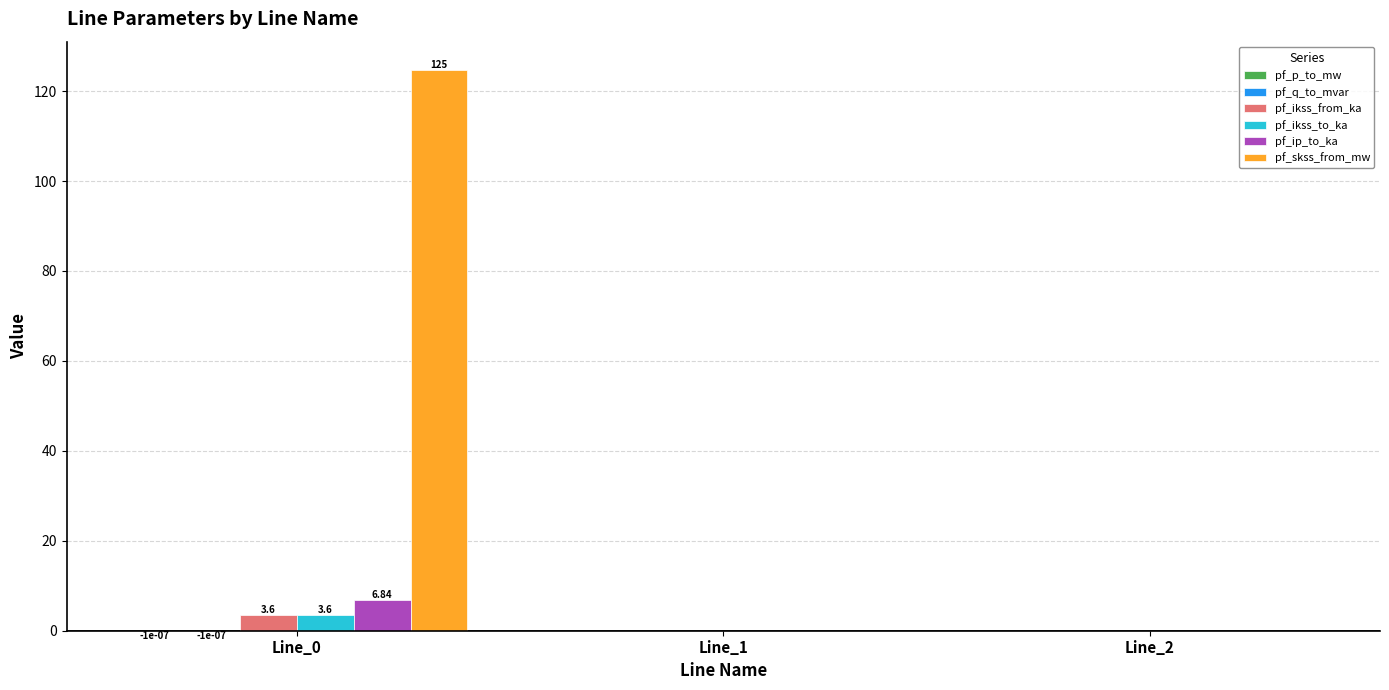

Between Line_0 and Line_2, which series saw the biggest shift?

pf_skss_from_mw